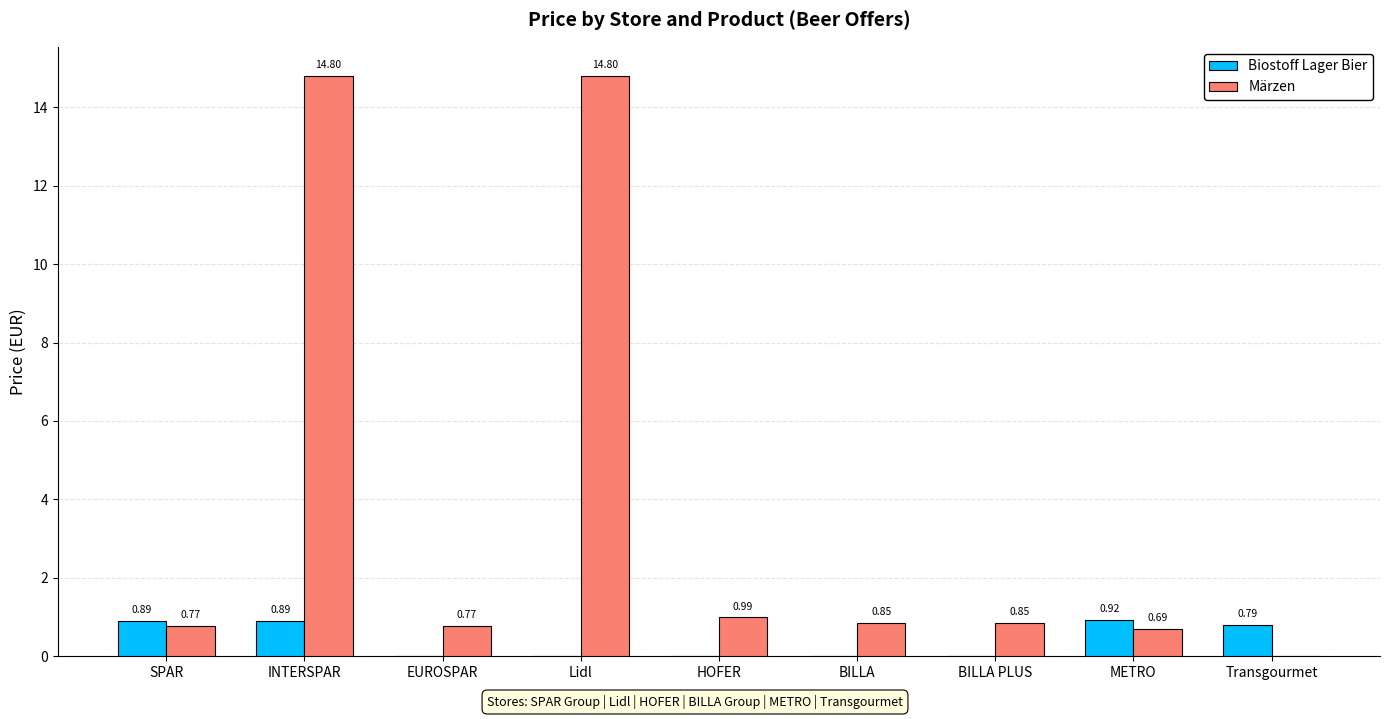

What is the sum of all Biostoff Lager Bier values?

3.5